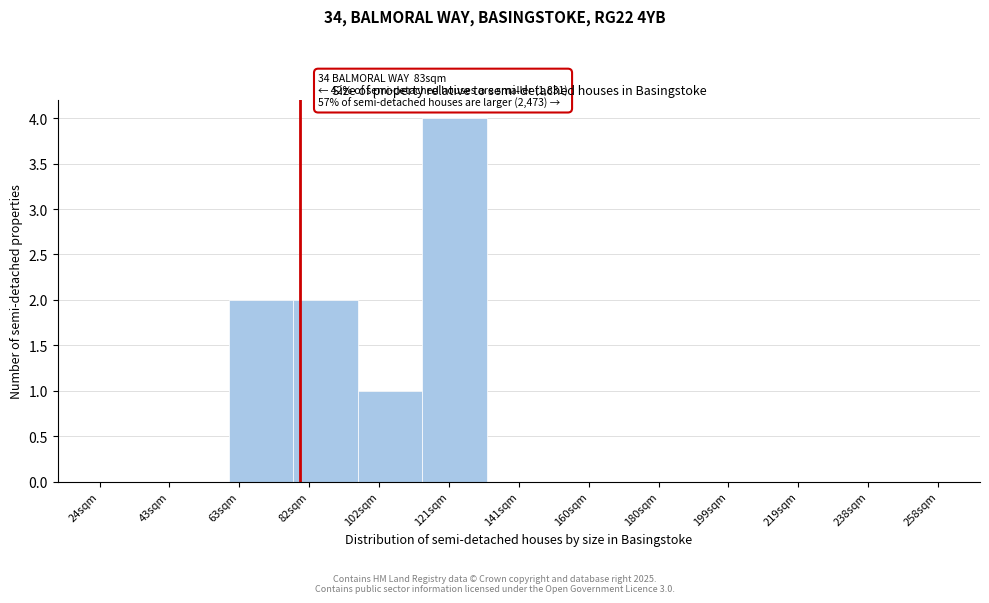

Which range on the x-axis has the tallest bar?

114 to 132